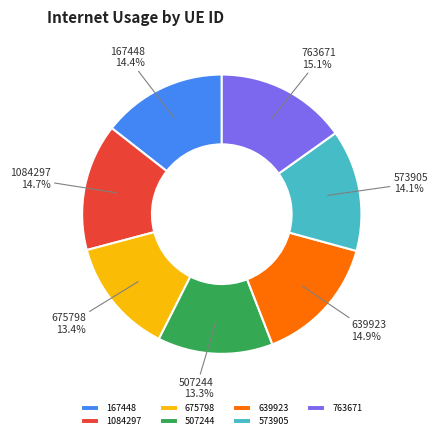

Is there a majority slice in this chart?

No